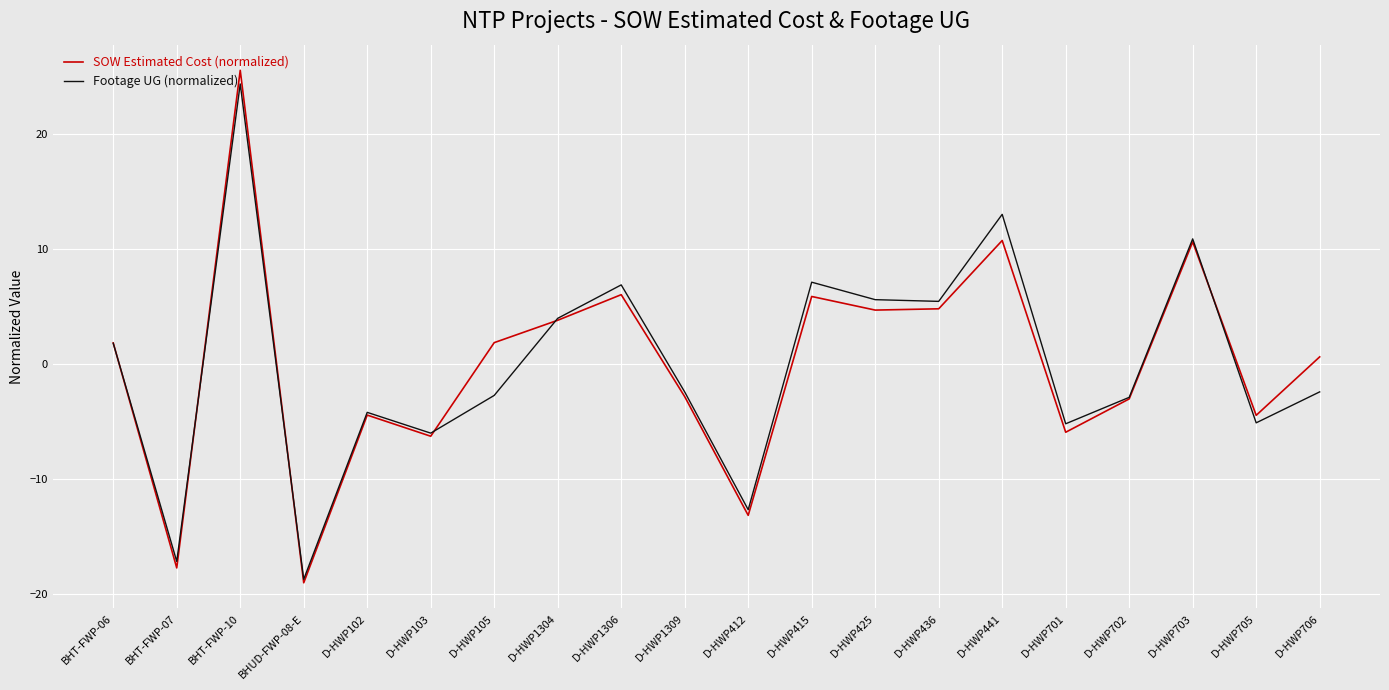

What position from the right is BHT-FWP-07?

19